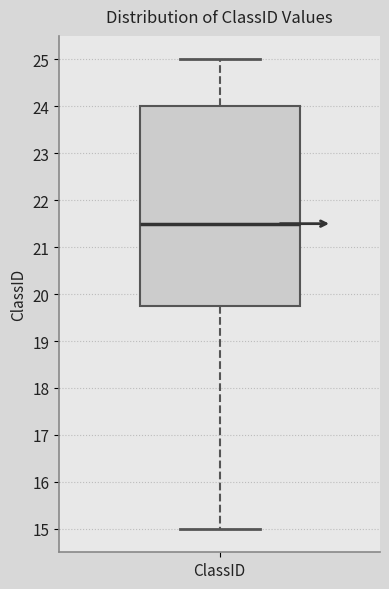

Transcribe this box plot: give where the median line is, the range the box spans, and where the two whiskers end, as read against the y-axis. The values are not printed on the chart, so give them approximately, as read against the axis.

median 21.5, box 19.8 to 24.0, whiskers 15.0 to 25.0